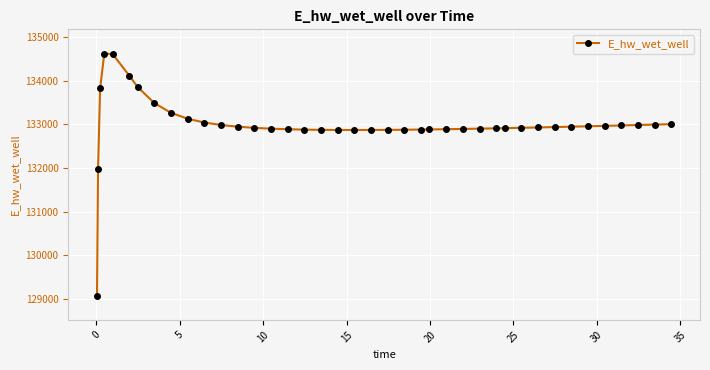

What is the value of the 32nd point from the left?

132931.5